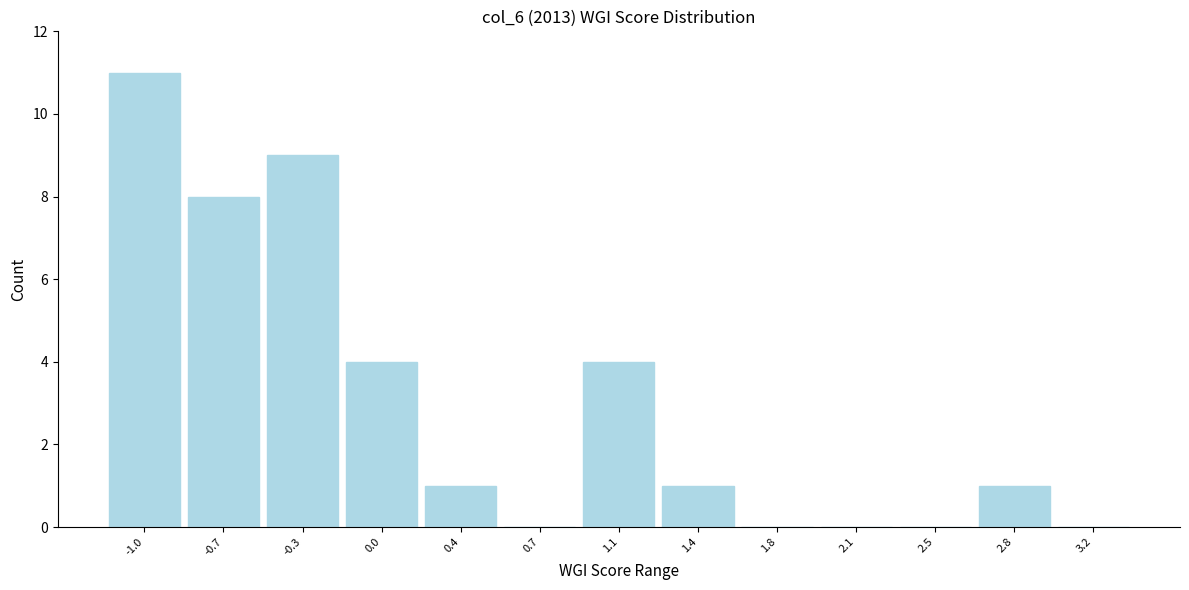

Reading right to left, list all the values displayed in this chart.

3.2=0	2.8=1	2.5=0	2.1=0	1.8=0	1.4=1	1.1=4	0.7=0	0.4=1	0.0=4	-0.3=9	-0.7=8	-1.0=11